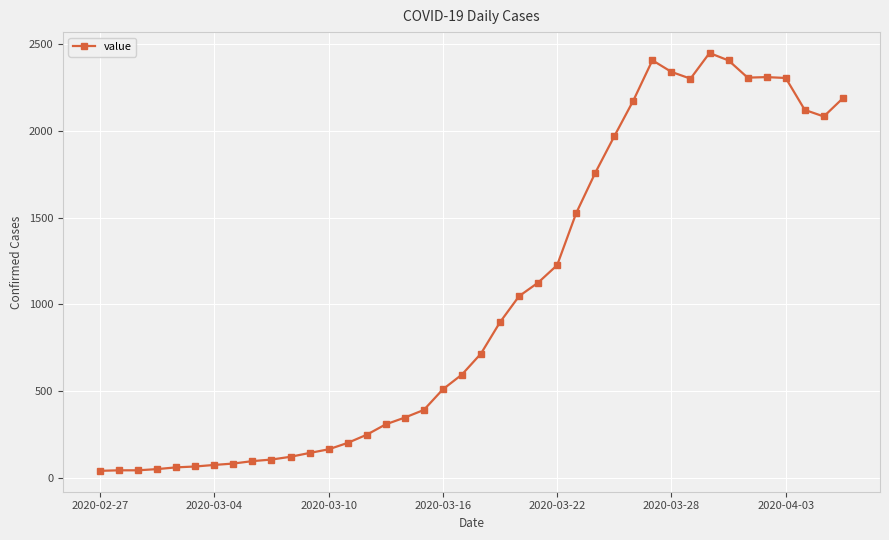

What is the greatest value displayed?

2449